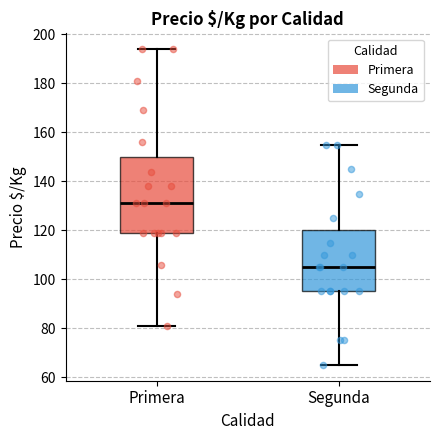

Reading left to right, read every box against the y-axis: the position of its median line, the range the box covers, and the ends of its whiskers. The values are not printed on the chart, so give them approximately, as read against the axis.

Primera: median 132, box 120 to 150, whiskers 82 to 194
Segunda: median 106, box 96 to 120, whiskers 66 to 156